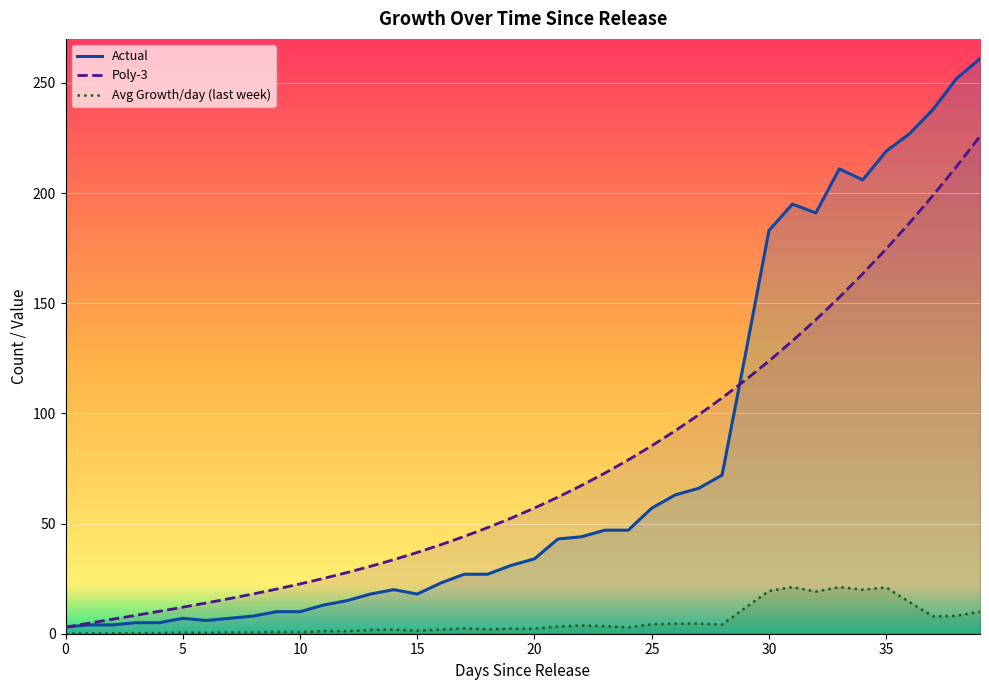

At which label does Actual first exceed 34?

21